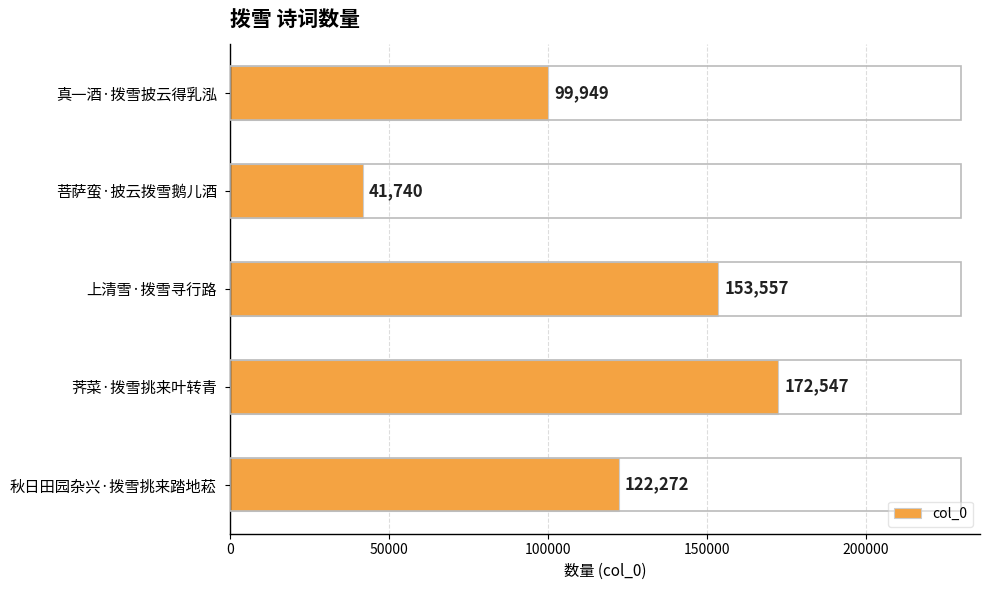

Where is the data nearest to the value 107143?

真一酒·拨雪披云得乳泓